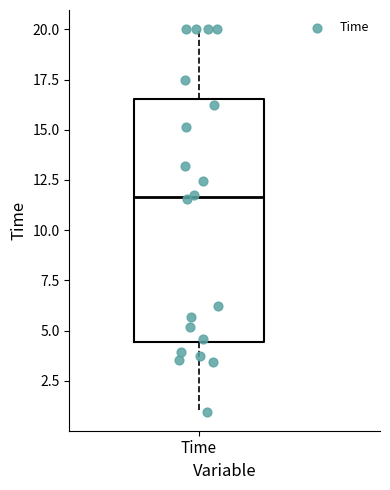

Transcribe this box plot: give where the median line is, the range the box spans, and where the two whiskers end, as read against the y-axis. The values are not printed on the chart, so give them approximately, as read against the axis.

median 11.5, box 4.5 to 16.5, whiskers 1.0 to 20.0